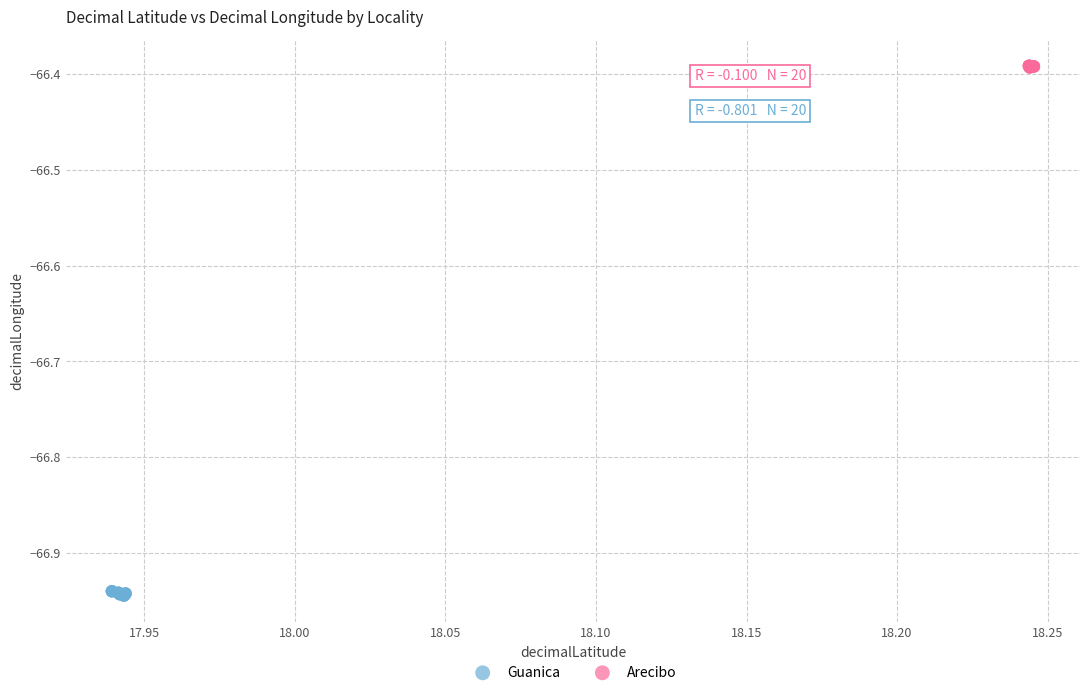

Which series reaches the minimum Y coordinate?

Guanica